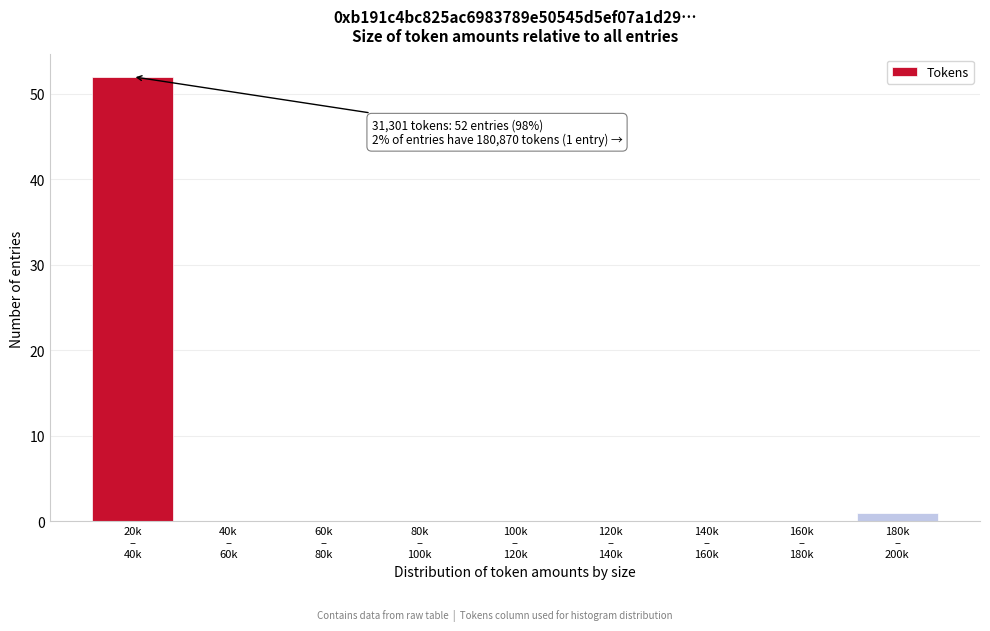

What is the greatest value displayed?

52